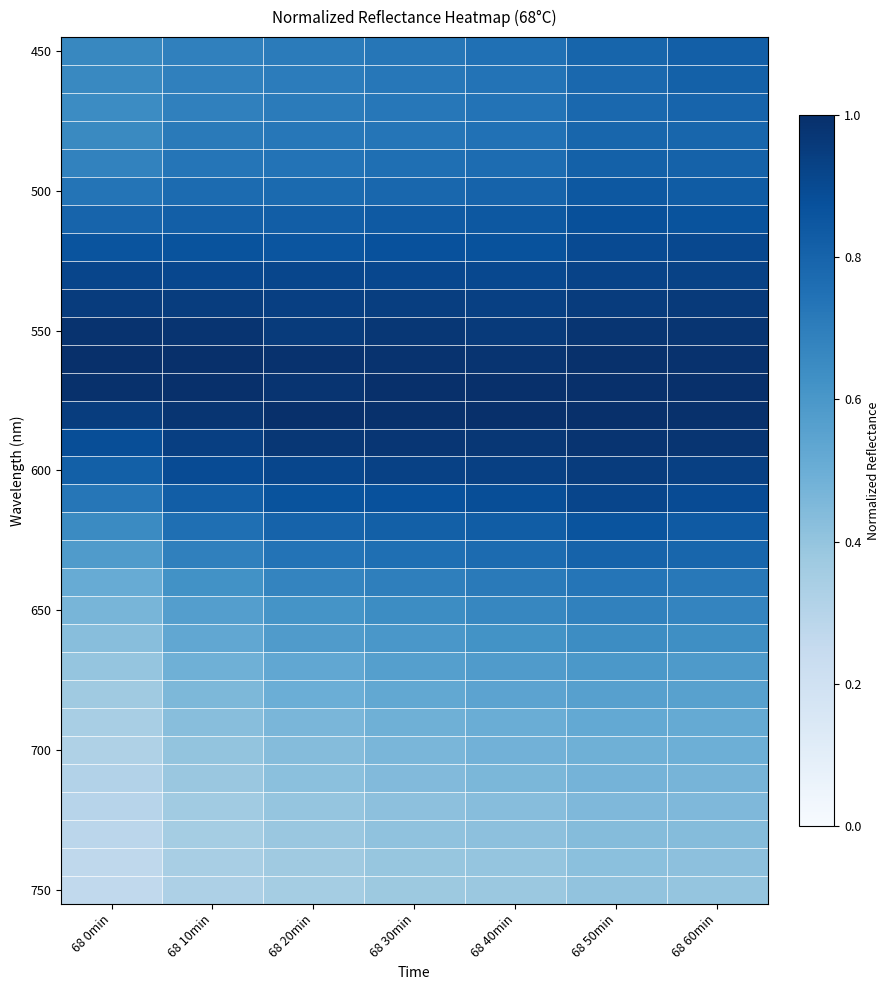

What is the total value across all series at 68 0min?

19.4